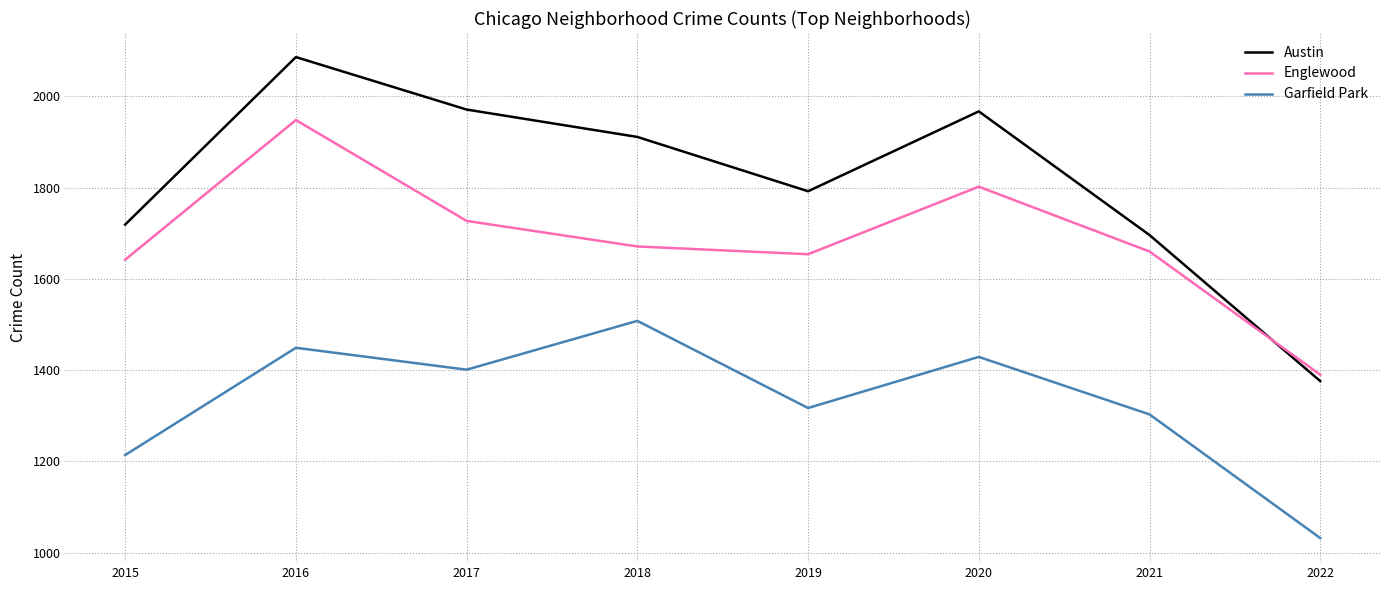

What value does the Garfield Park series have at 2018?

1508